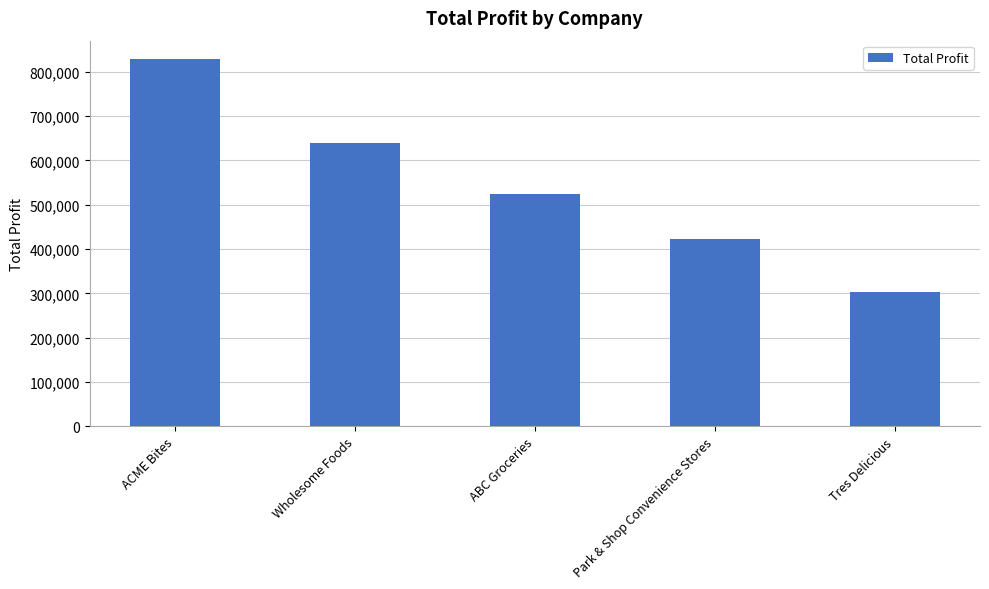

What is the maximum value shown in the chart?

828377.4